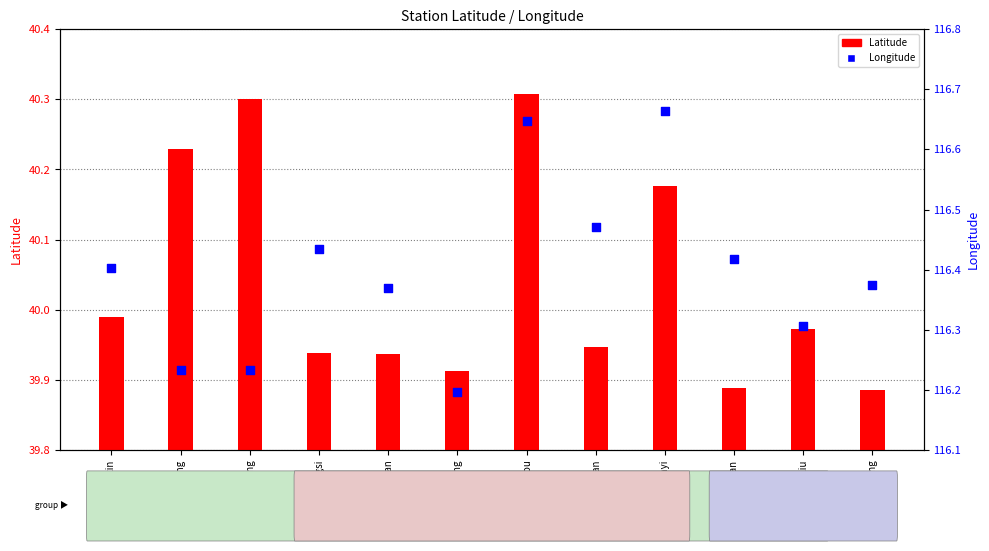

Which series reaches the maximum Y coordinate?

Longitude